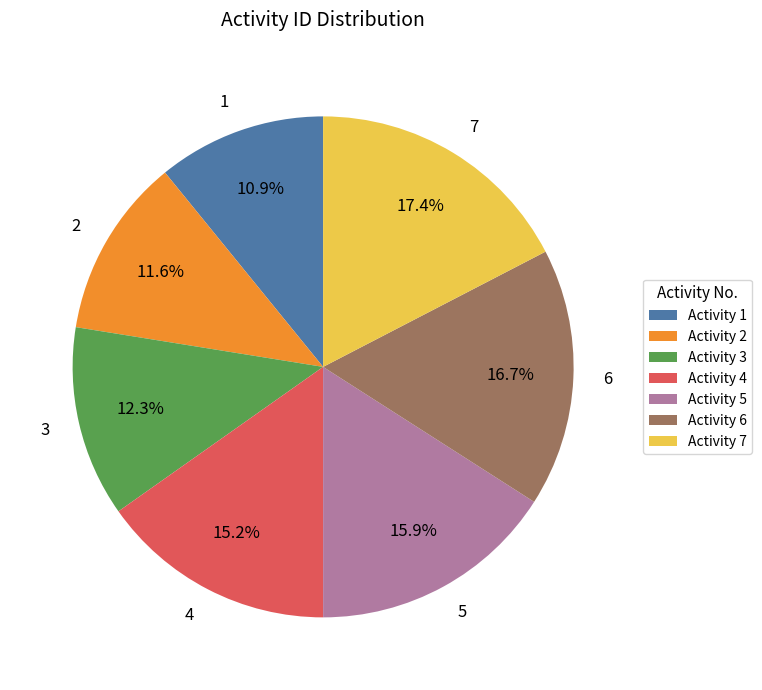

To the nearest percent, what is the average slice percentage?

14%